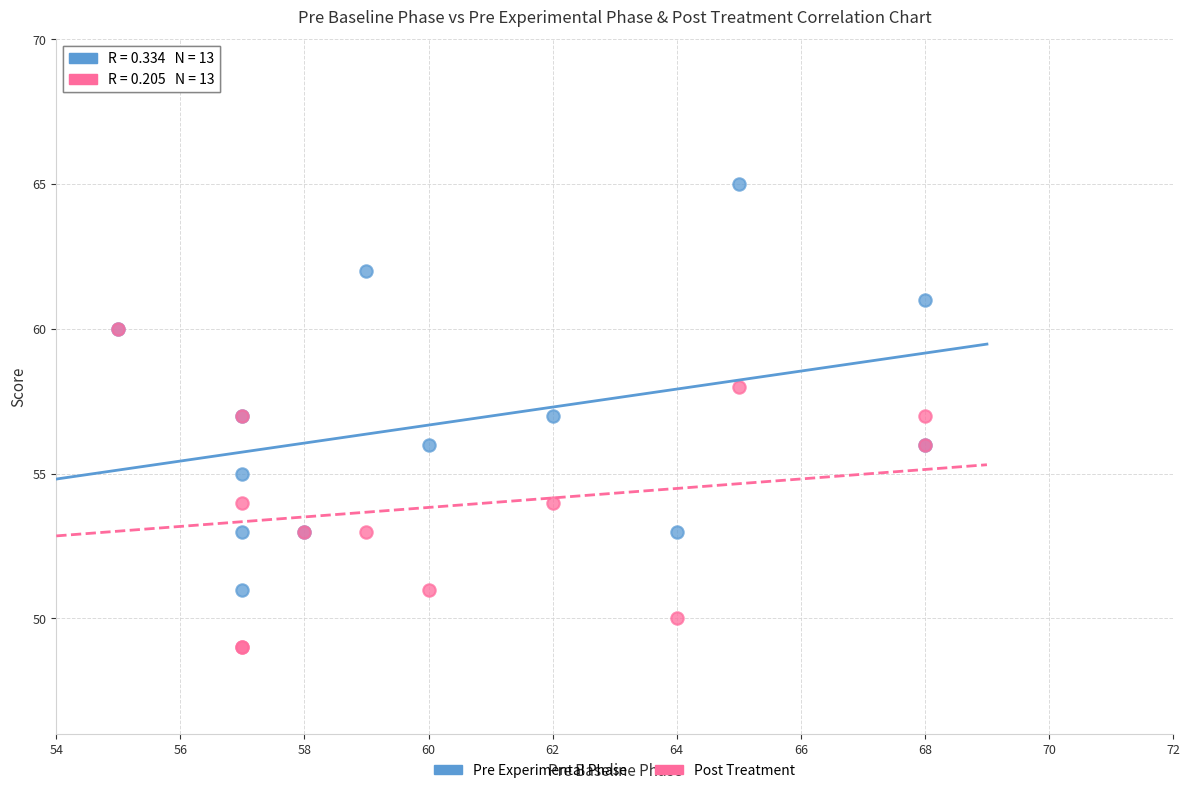

What are all the series names shown in the legend?

Pre Experimental Phase, Post Treatment